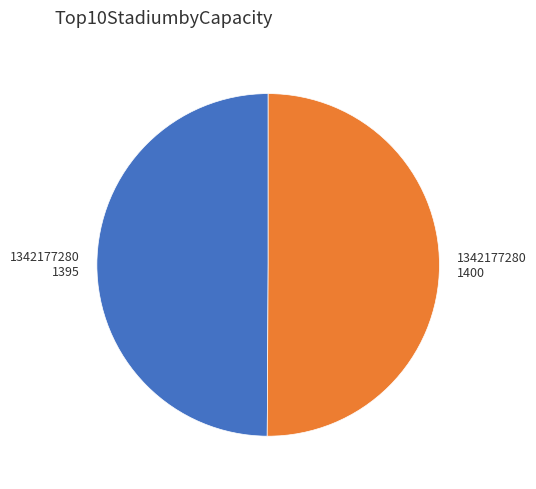

What is the ratio of the value at 1342177280 1395 to the value at 1342177280 1400?

1.0